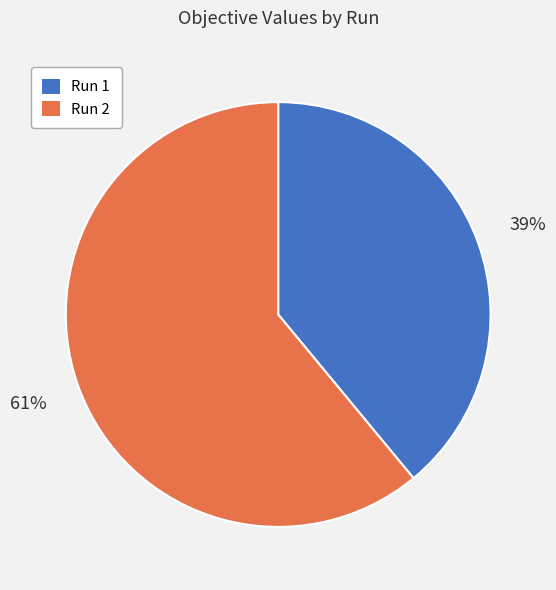

To the nearest percent, what is the average slice percentage?

50%